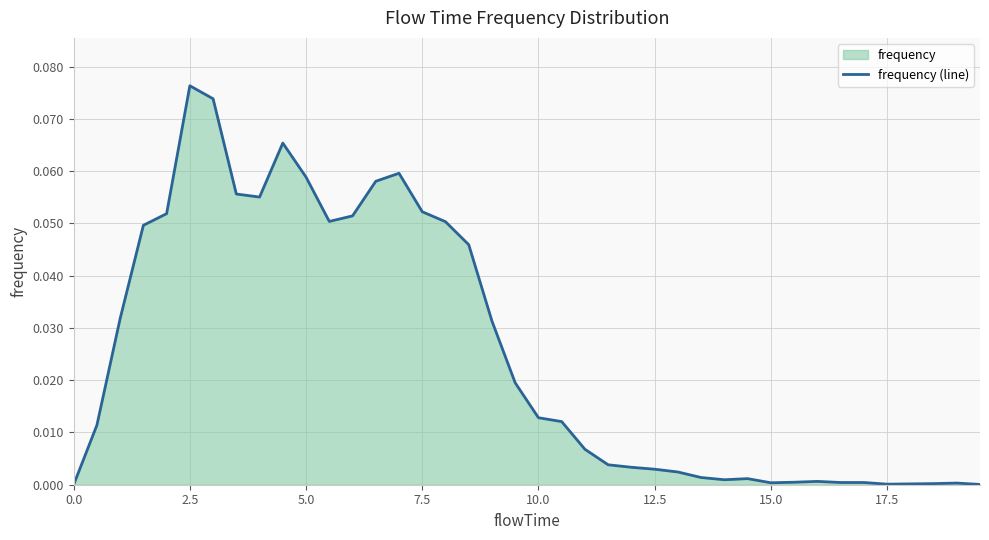

At which category does the chart reach its peak across all series?

2.5